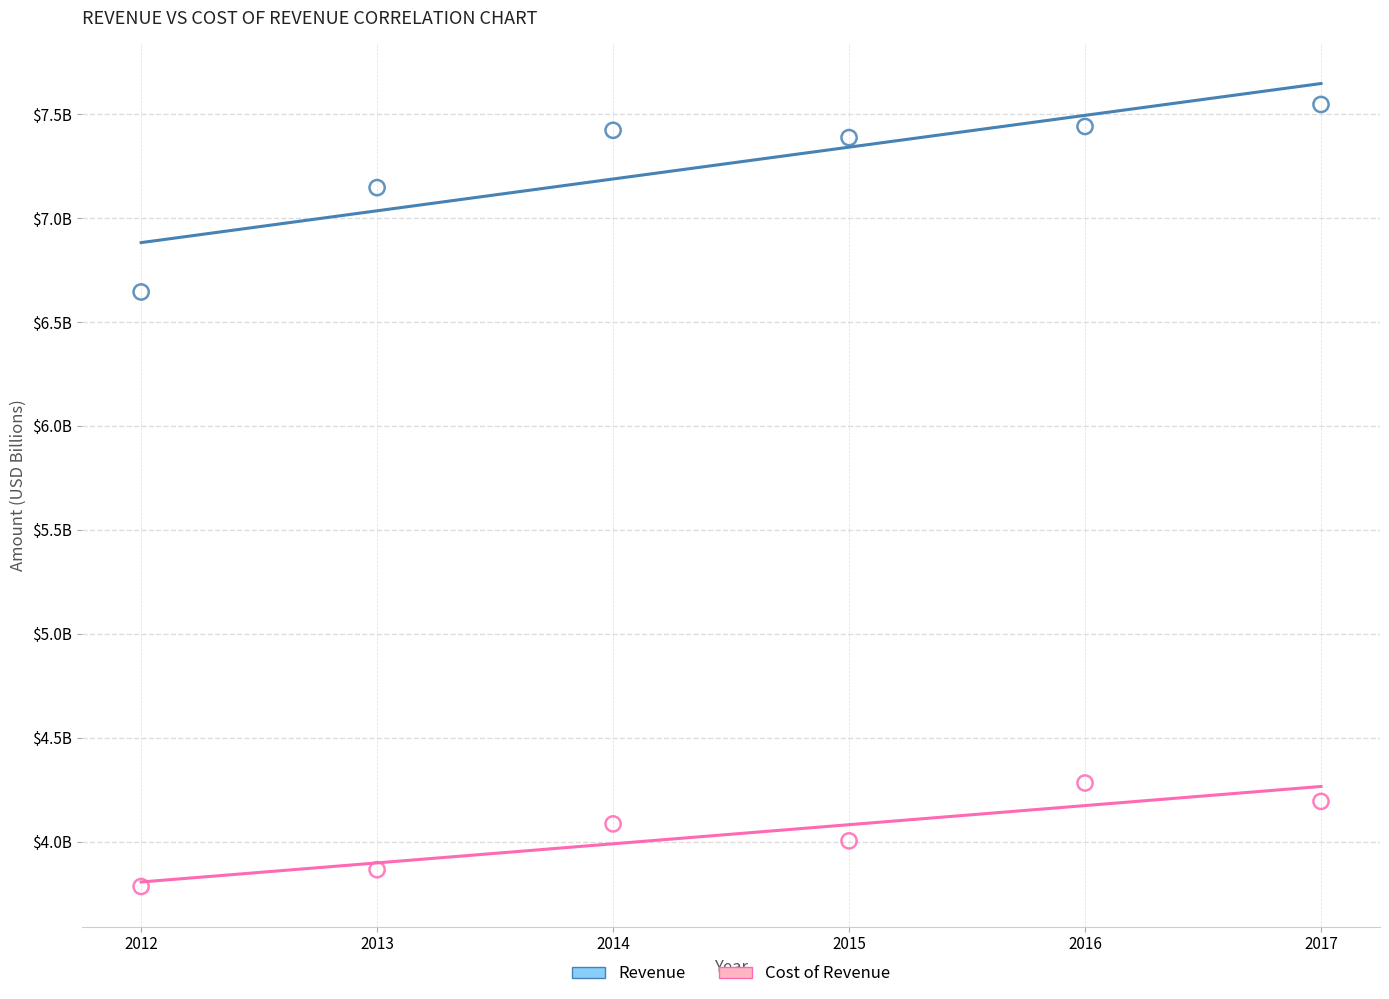

Which series has the widest spread of Y values?

Revenue